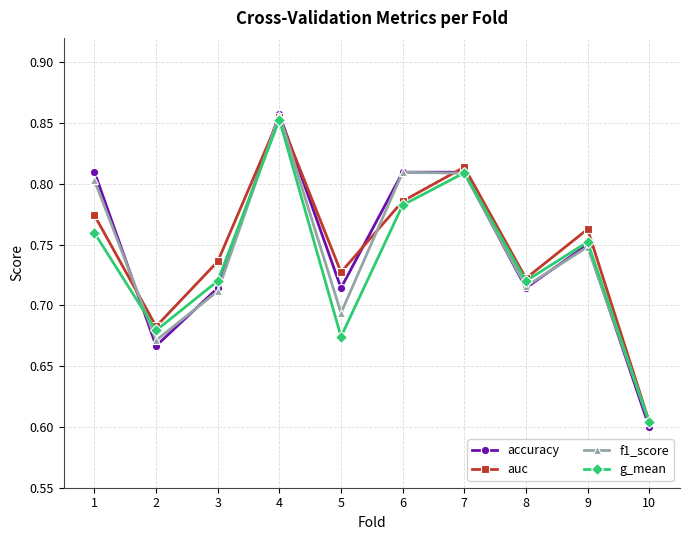

Between 1 and 7, which series saw the biggest shift?

g_mean